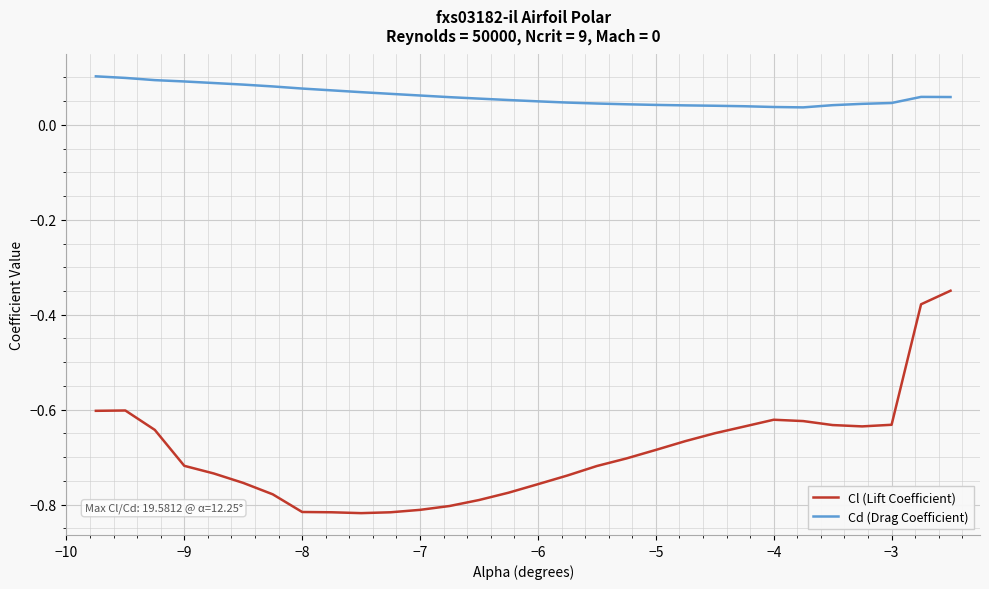

Which series has the widest spread of values?

Cl (Lift Coefficient)